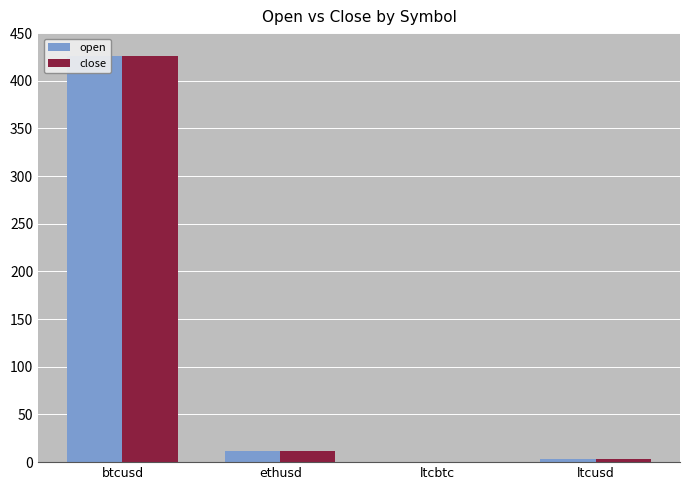

What is the difference between the close values at ltcbtc and ethusd?

11.6